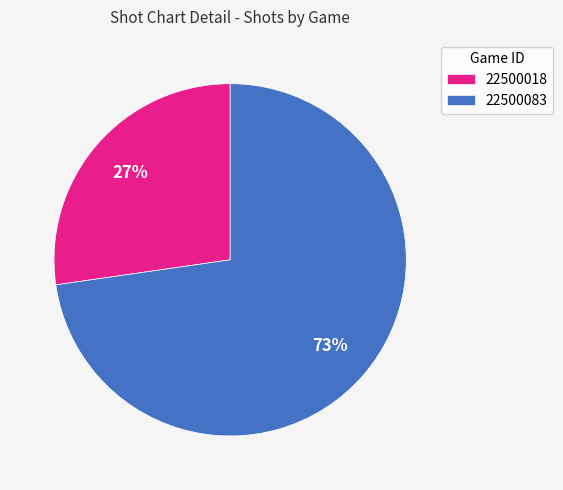

Do 22500083 and 22500018 together represent more than half of the pie?

Yes